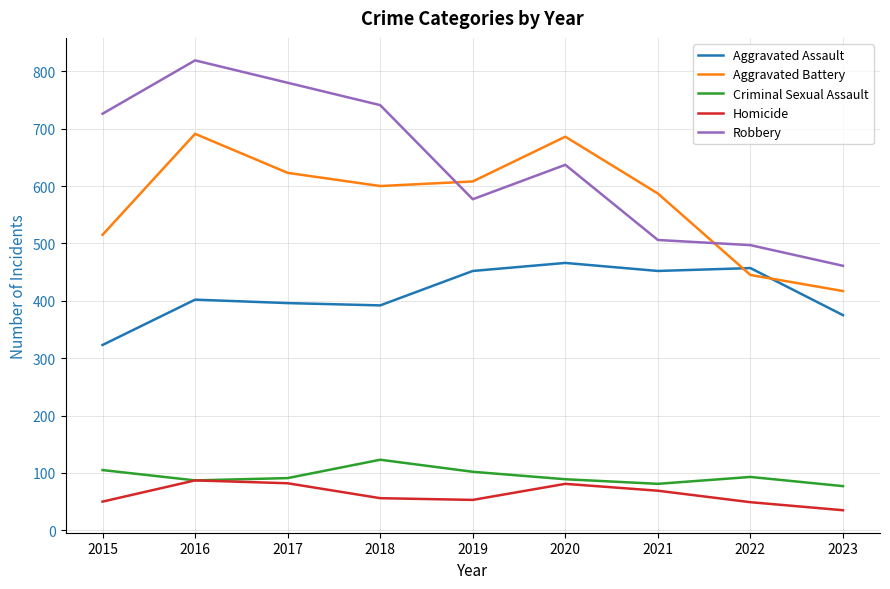

How many interior local valleys does the Criminal Sexual Assault series have?

2